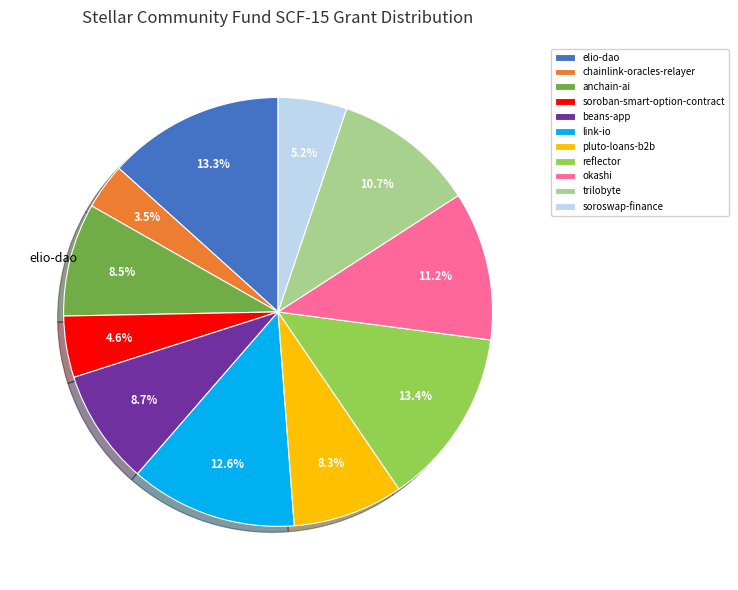

Count the number of slices in the pie.

11